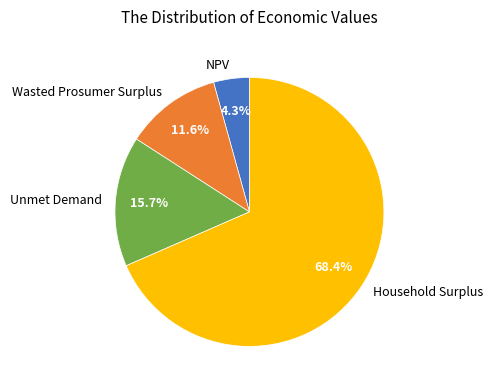

True or false: Wasted Prosumer Surplus accounts for 12% of the total.

True